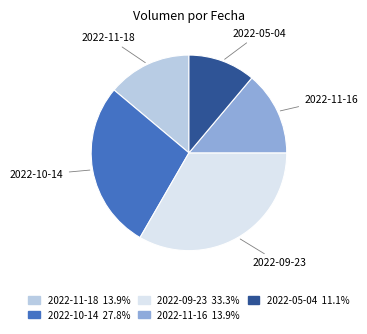

Which category has the smallest portion of the pie?

2022-05-04